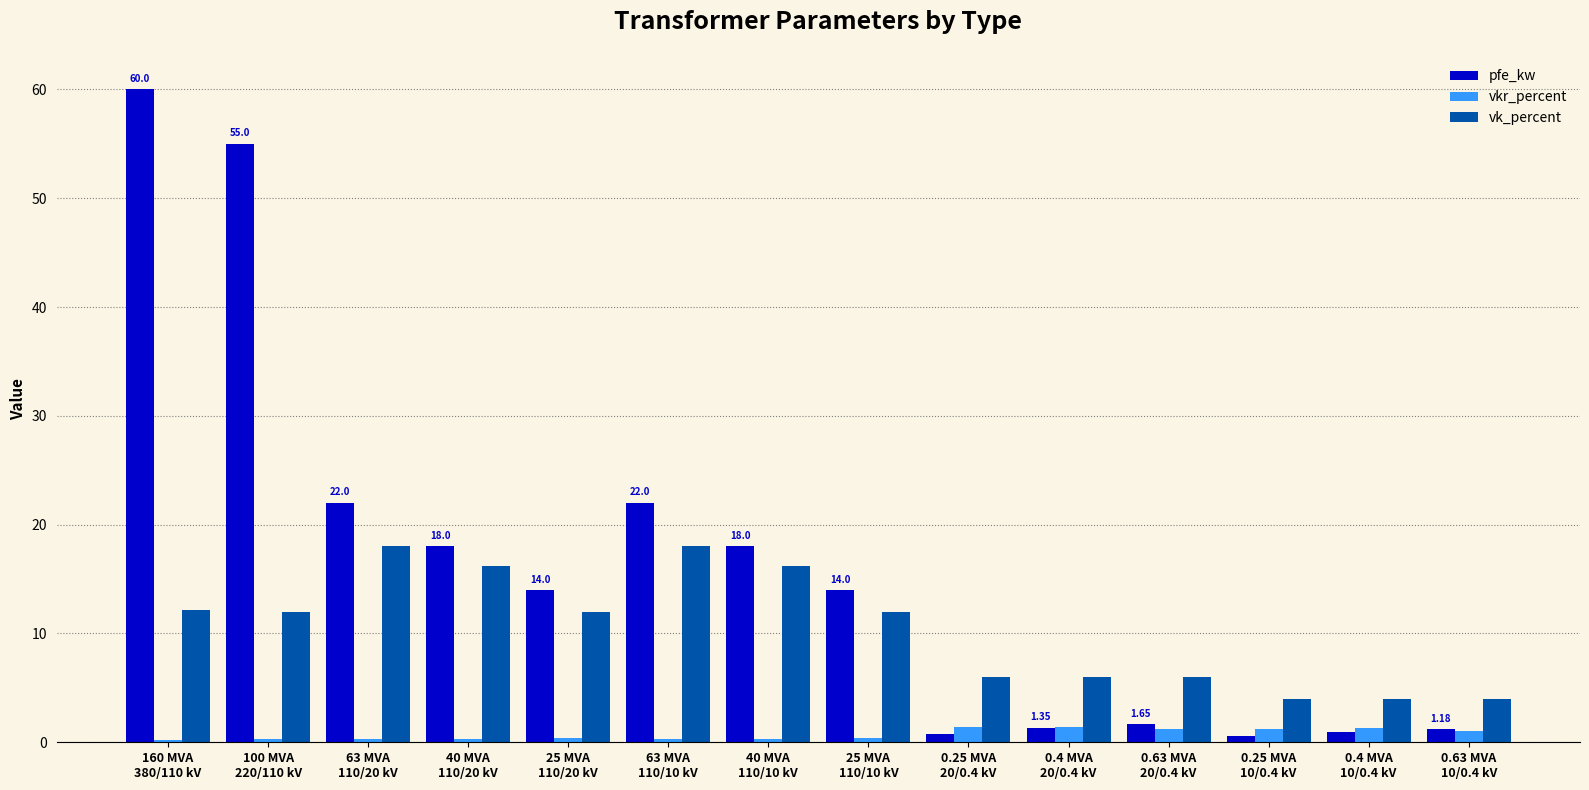

How many bars are there in total?

42